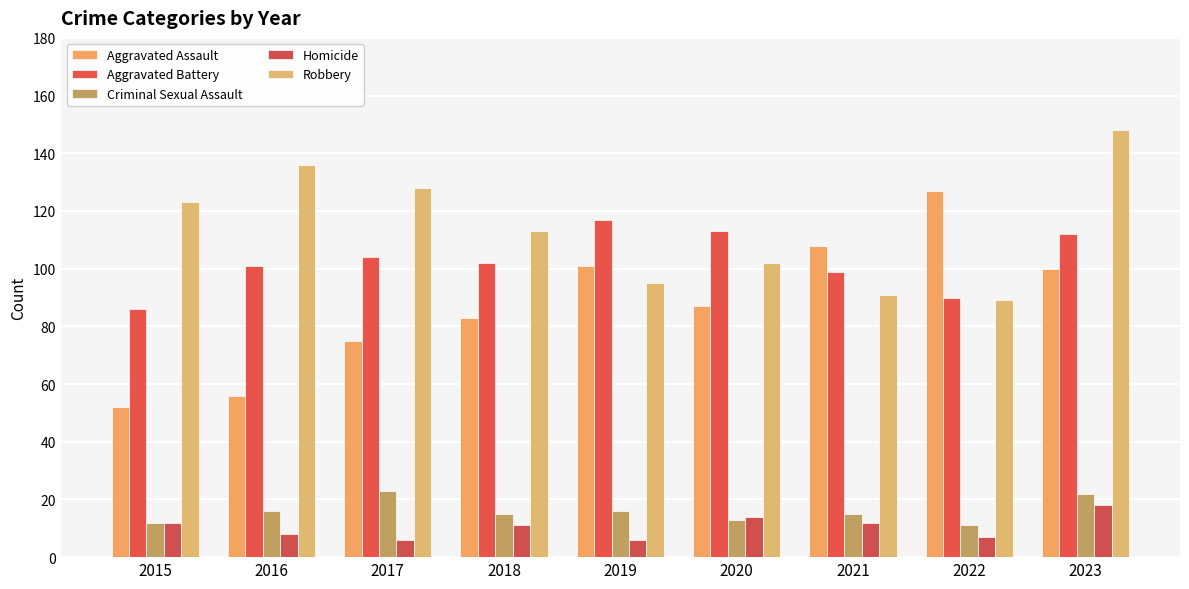

Which series has the largest range (max minus min)?

Aggravated Assault